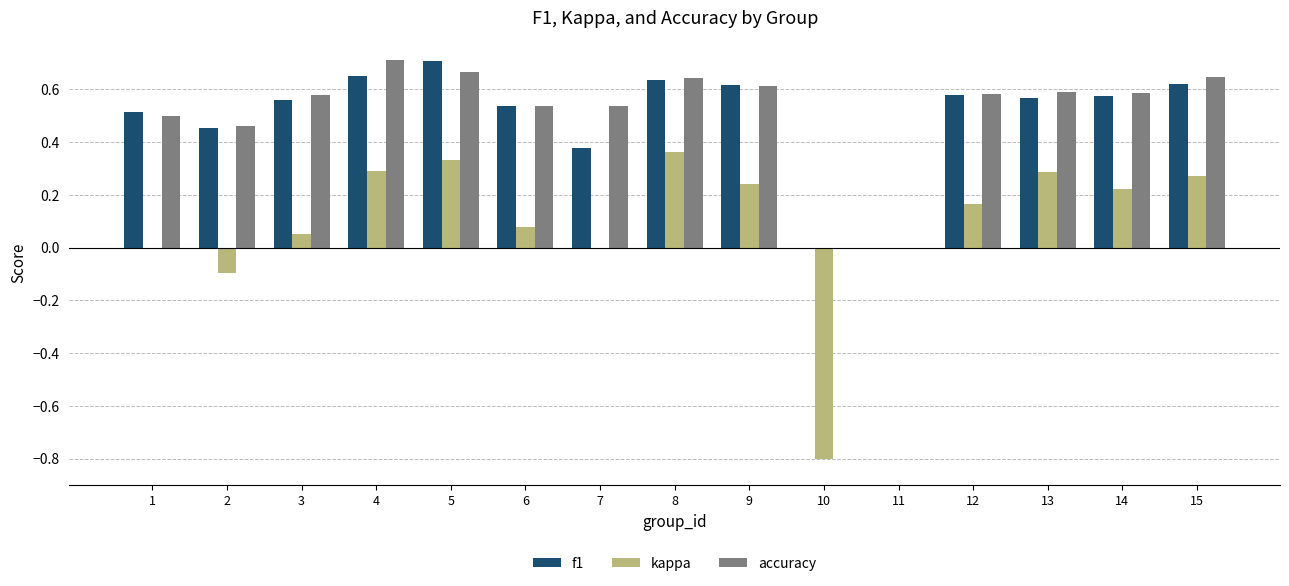

What is the sum of the accuracy values at 13 and 6?

1.1